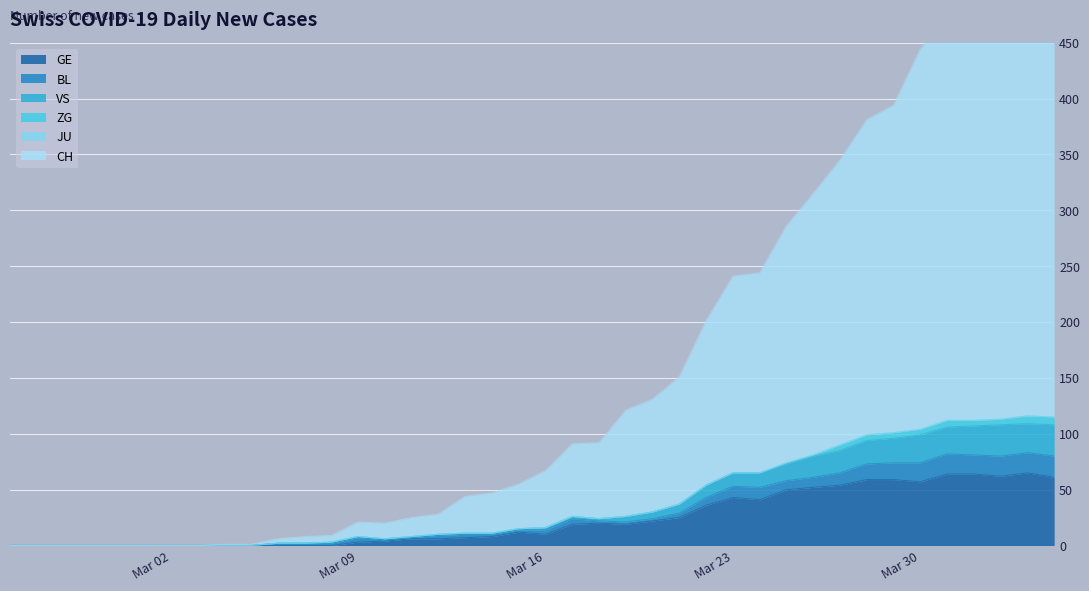

How many data points does each series have?

40